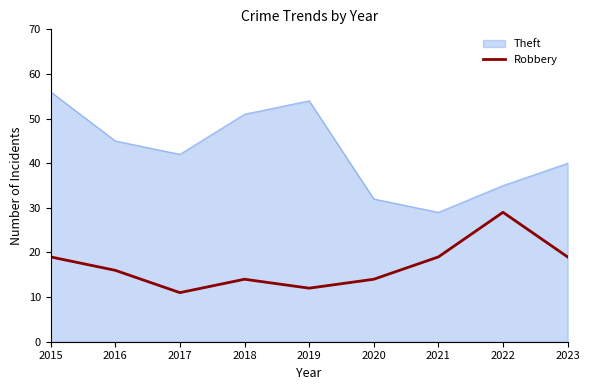

What is the difference between the Theft values at 2023 and 2020?

8